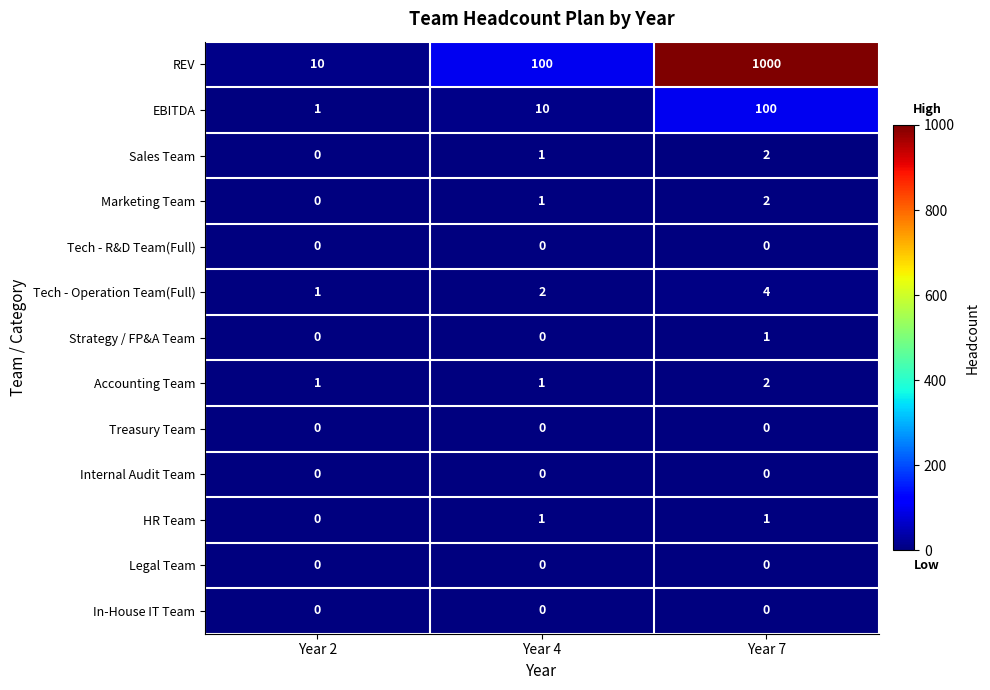

How many series are shown in this chart?

13